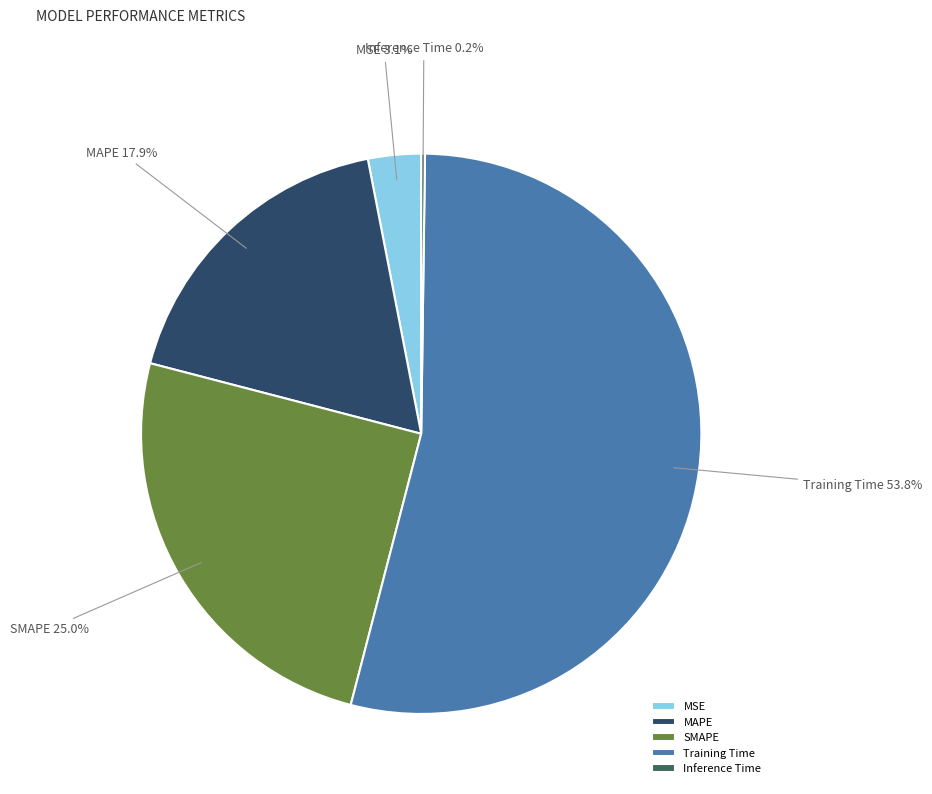

Which category has the biggest portion of the pie?

Training Time